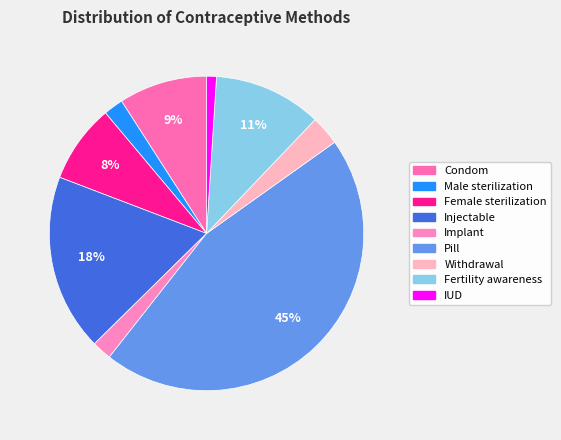

To the nearest percent, what percentage of the pie is Female sterilization?

8%